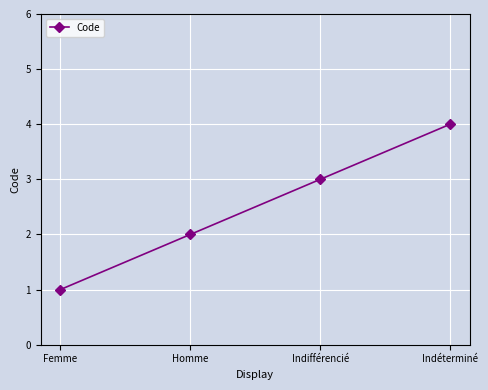

What is the difference between the second highest and minimum values?

2